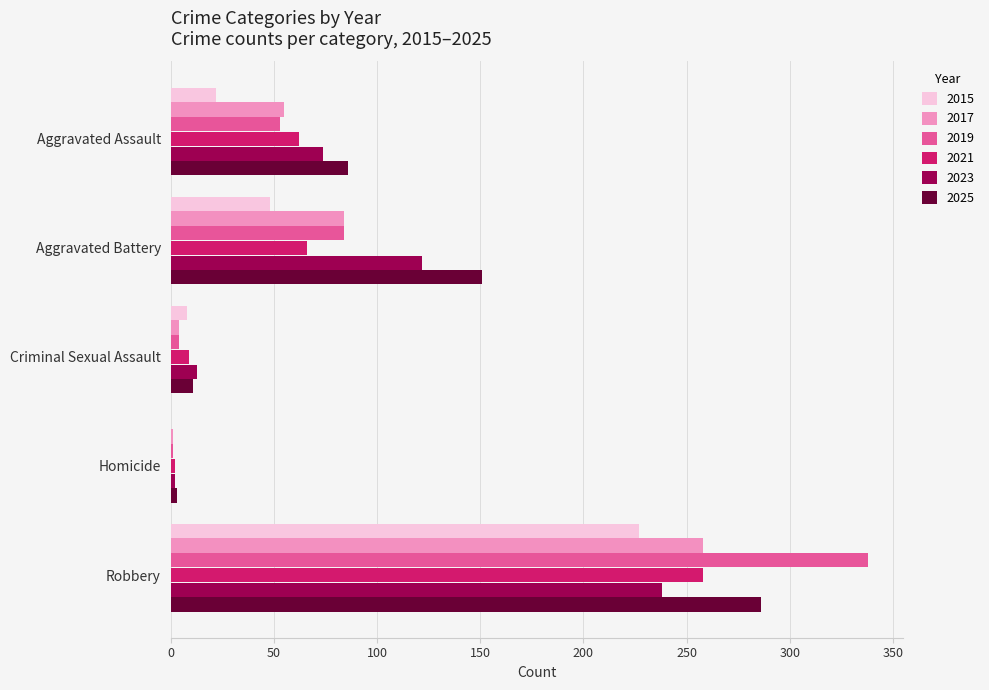

The value of 2019 at Robbery is 175. True or false?

False